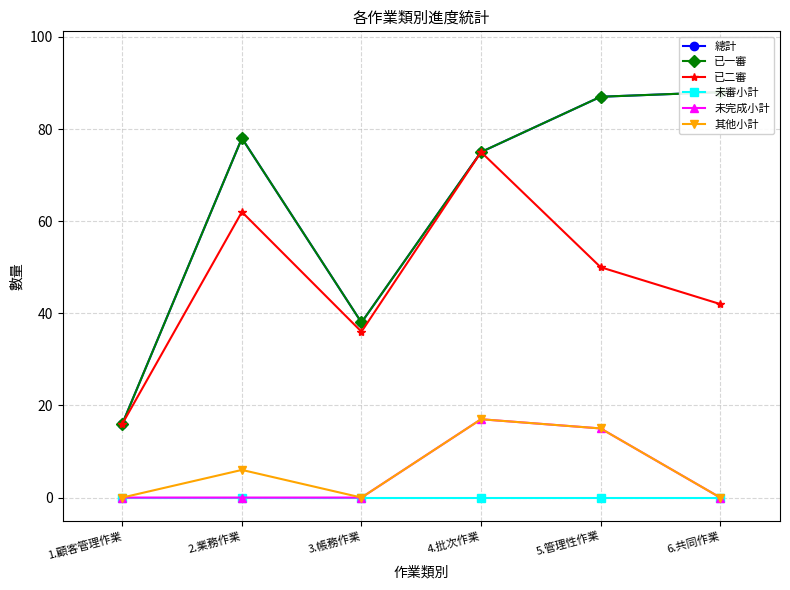

What is the highest value of the 未完成小計 series?

17